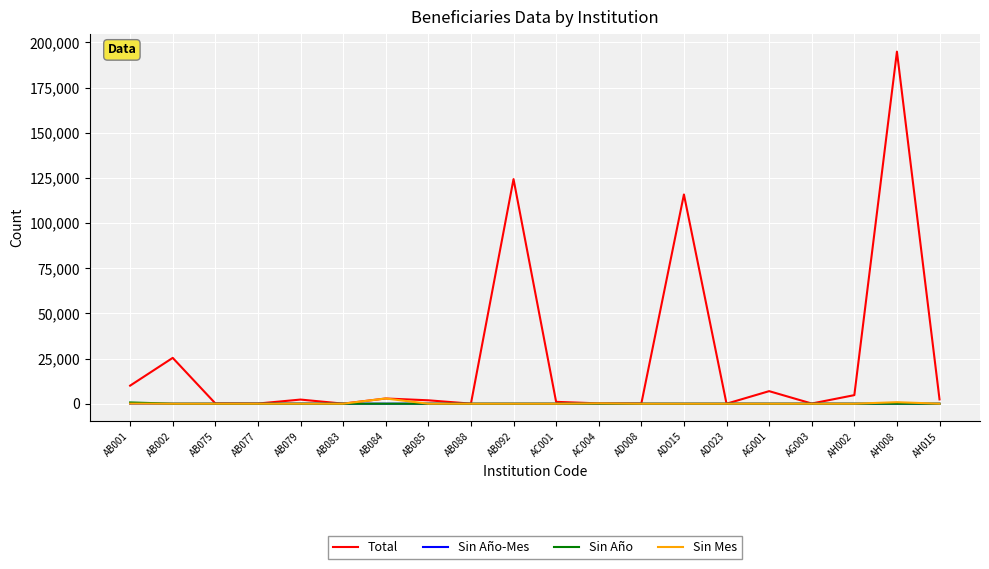

At which category is the sum across all series the highest?

AH008